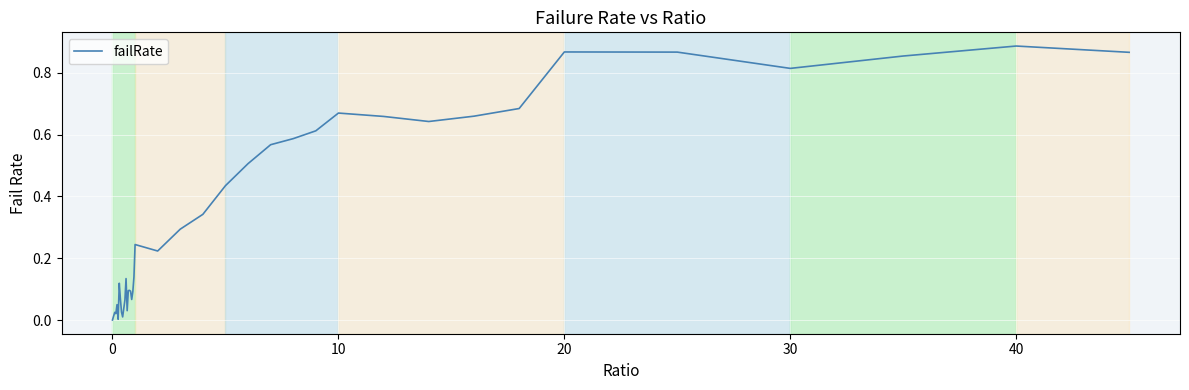

How many lines are shown in the chart?

1